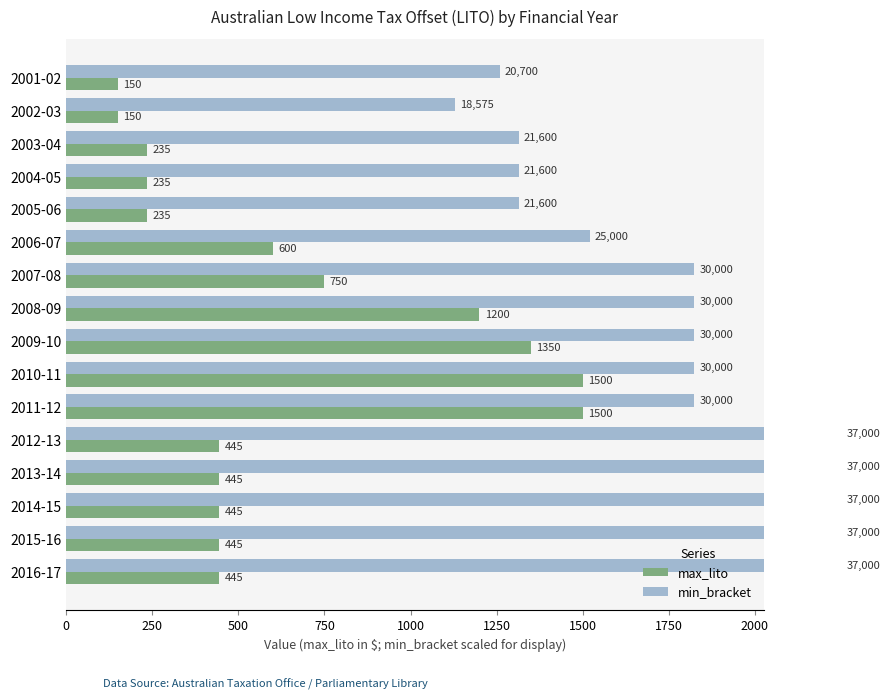

What is the total value across all series at 2016-17?

2695.0